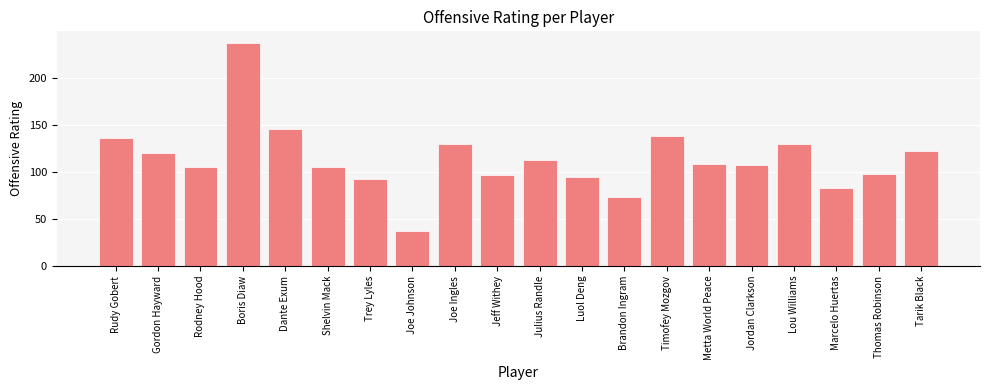

Reading left to right, transcribe all the data shown in this chart.

136	120	105	238	146	106	93	37	130	97	113	95	74	139	109	108	130	83	98	122